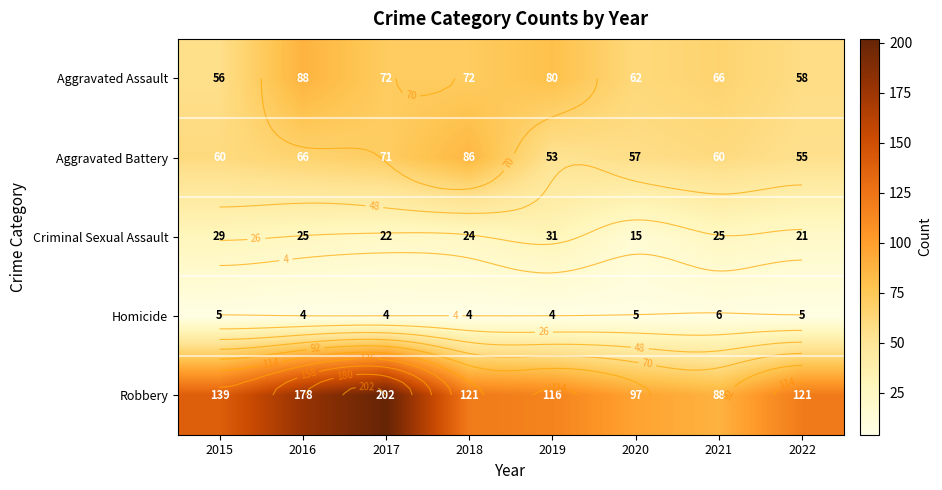

At how many categories does at least one series exceed 153?

2